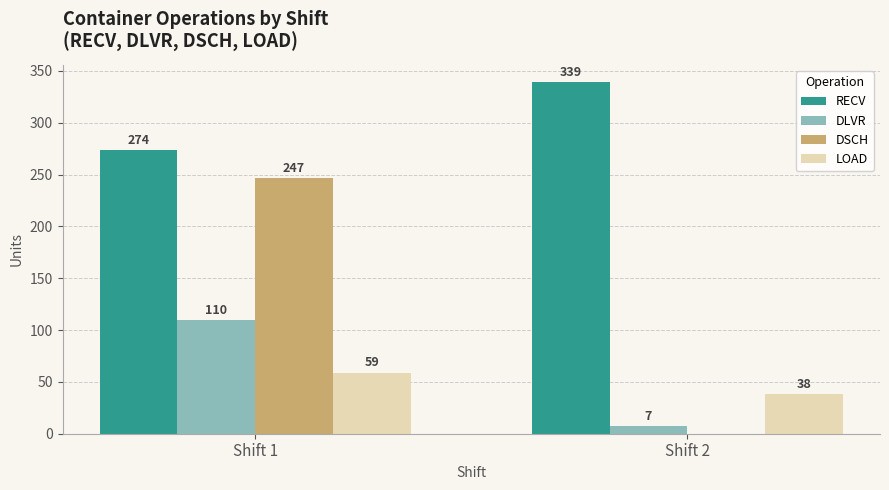

The value of DSCH at Shift 2 is -89. True or false?

False